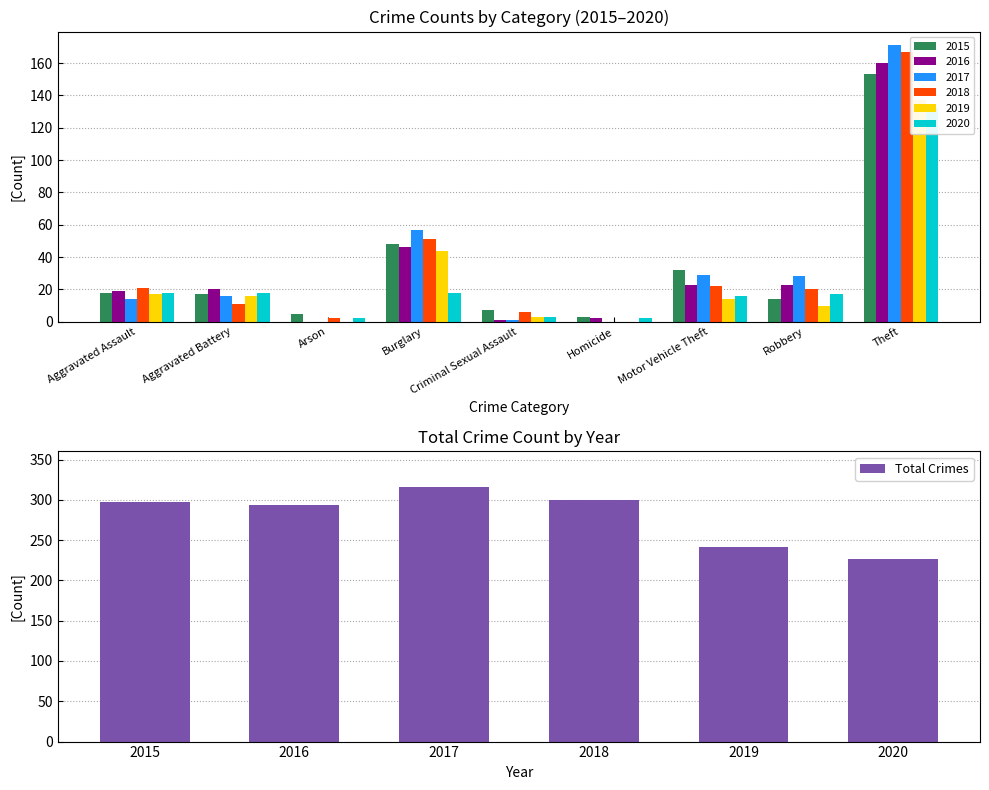

What is the sum of the Total Crimes values at 2015 and 2020?

523